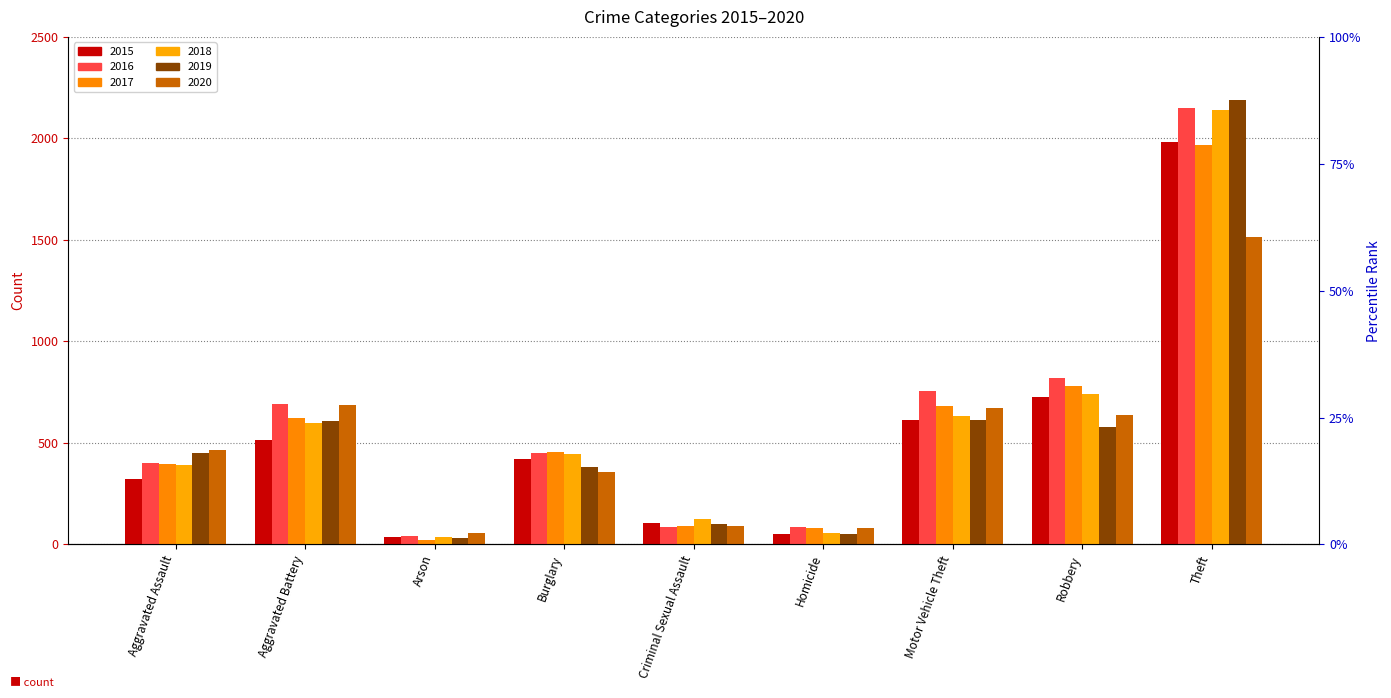

How many bars are there in total?

54